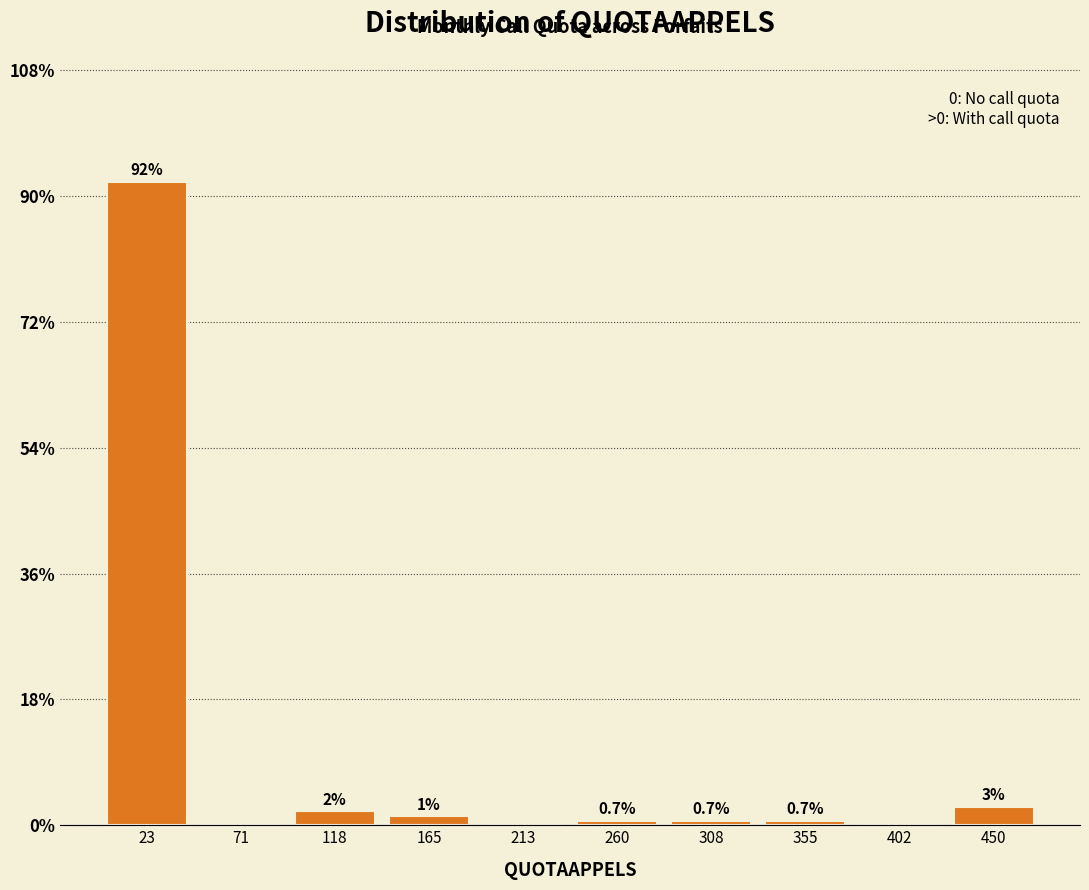

Over which range of the x-axis is the bar tallest?

0 to 45